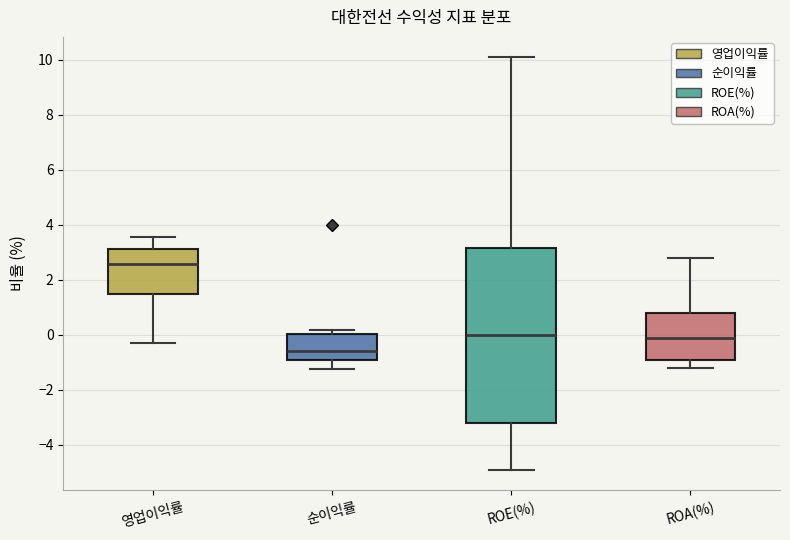

Which box has the highest median line?

영업이익률